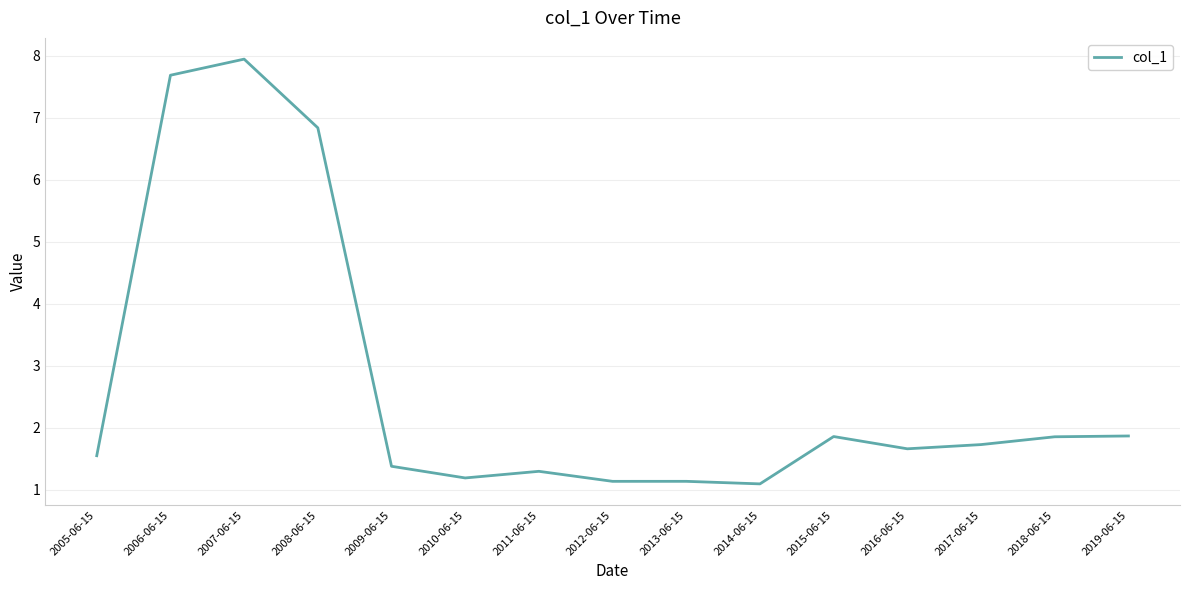

Reading left to right, extract all data points from this chart.

1.5	7.7	7.9	6.8	1.4	1.2	1.3	1.1	1.1	1.1	1.9	1.7	1.7	1.9	1.9